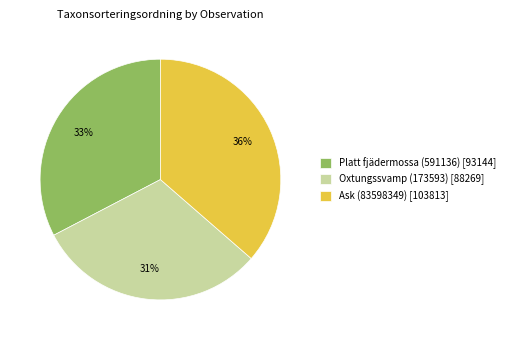

How many segments does this pie chart have?

3